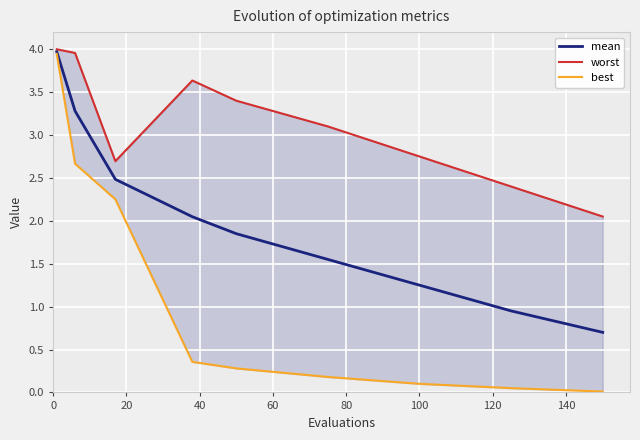

How many values in the worst series are below 3?

4